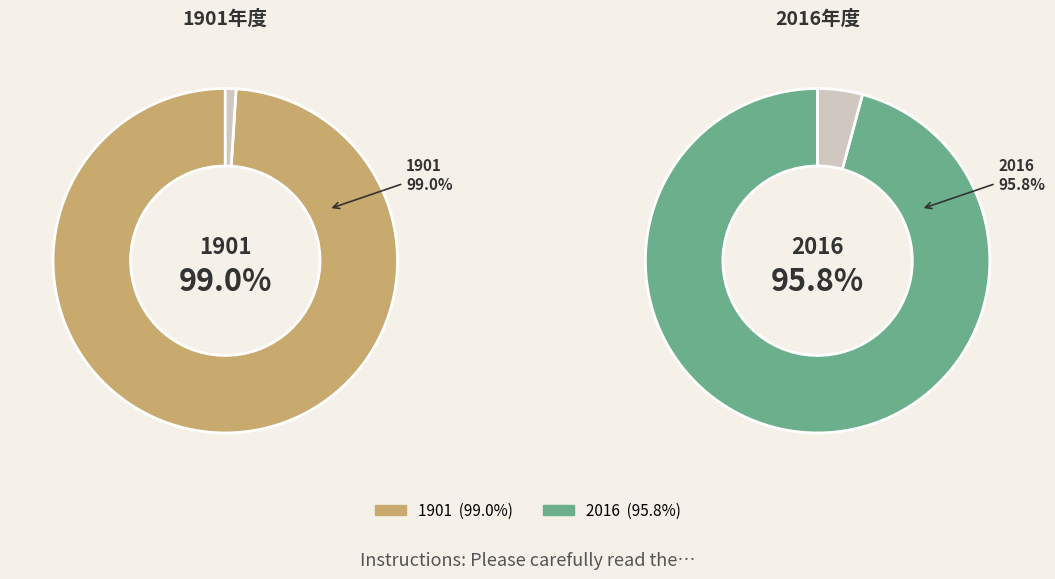

How many slices are in this pie chart?

2